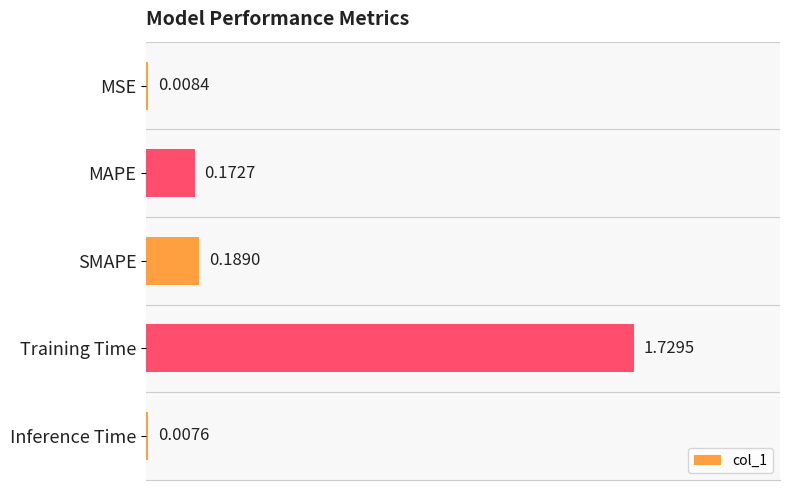

Rank the categories by value from lowest to highest.

Inference Time, MSE, MAPE, SMAPE, Training Time